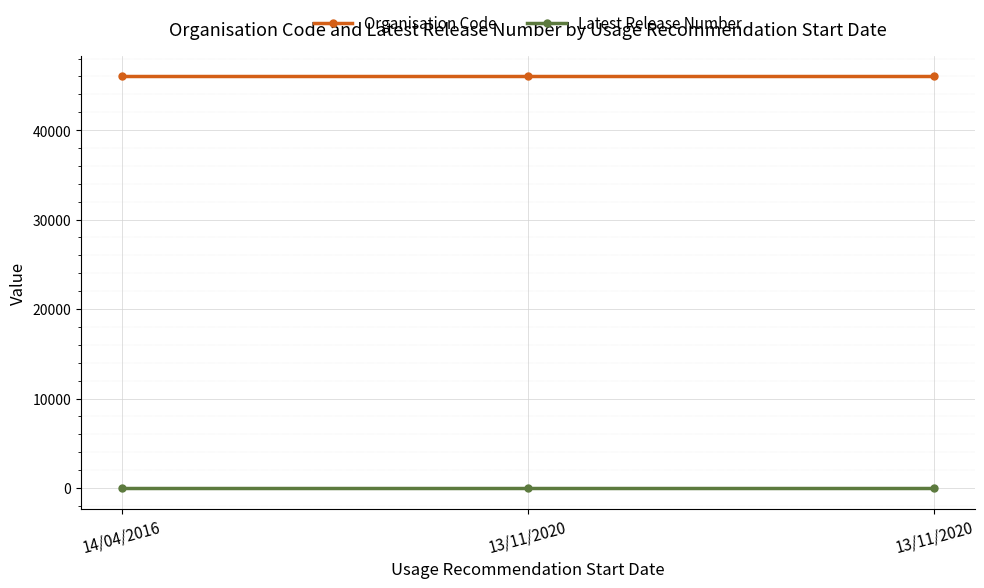

Count the number of data series in this chart.

2